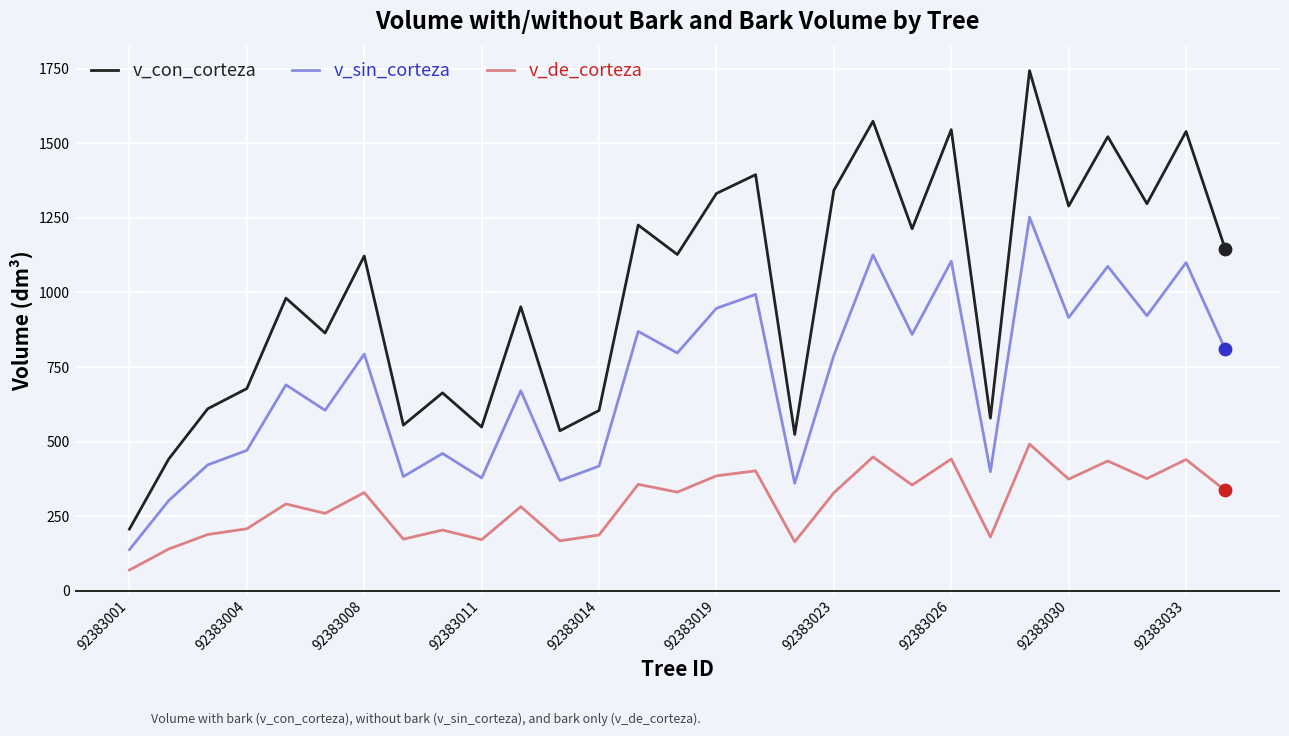

At how many categories does at least one series exceed 431?

28